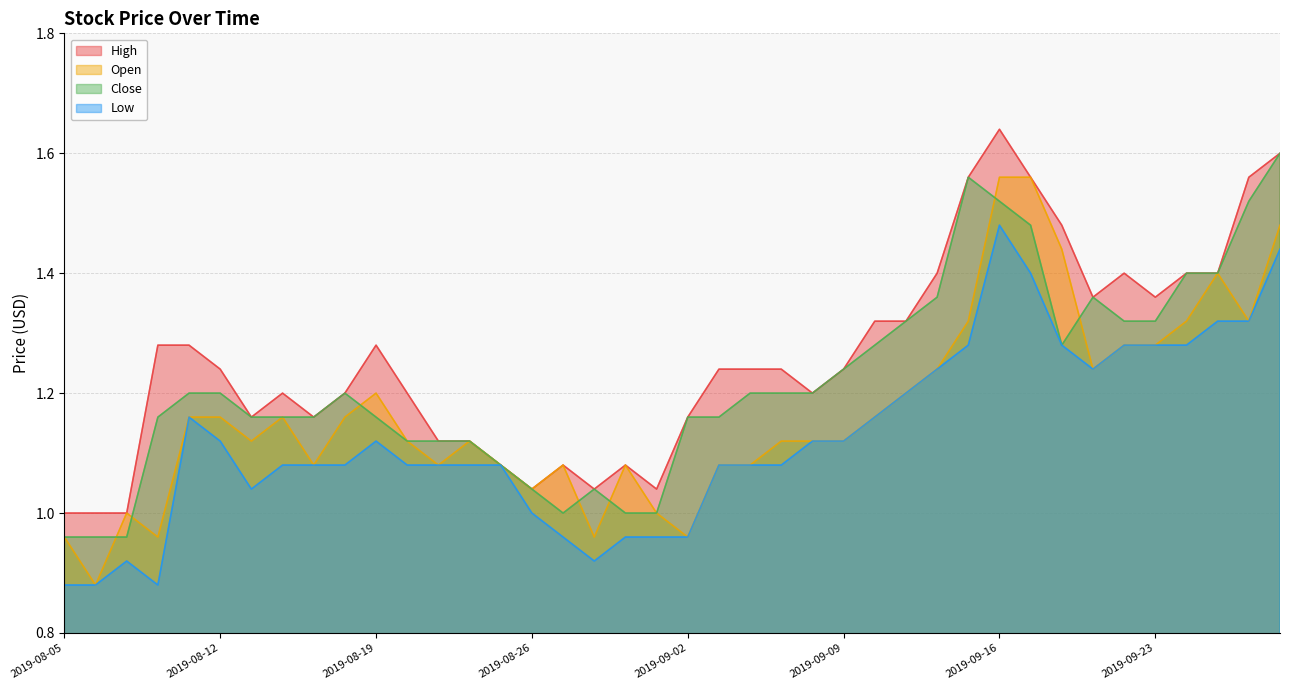

At which label does Open reach its peak?

2019-09-16